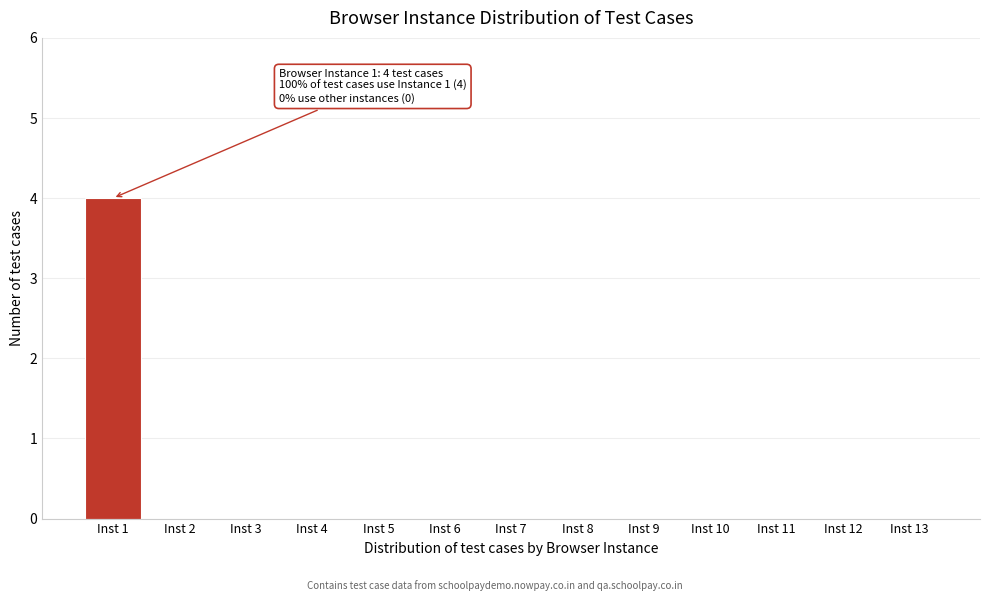

Reading left to right, list all the values displayed in this chart.

Inst 1=4	Inst 2=0	Inst 3=0	Inst 4=0	Inst 5=0	Inst 6=0	Inst 7=0	Inst 8=0	Inst 9=0	Inst 10=0	Inst 11=0	Inst 12=0	Inst 13=0